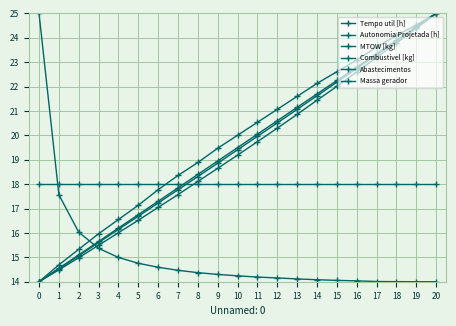

How many distinct data groups are displayed?

6